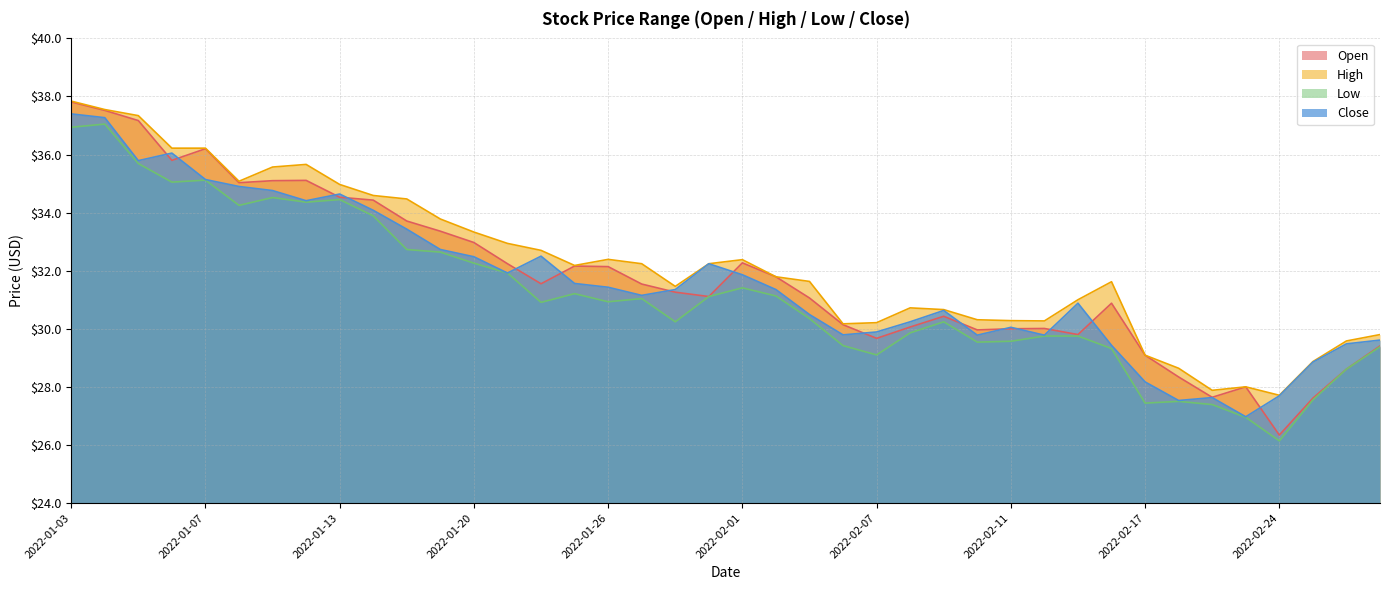

What position from the left is 2022-01-06?

4